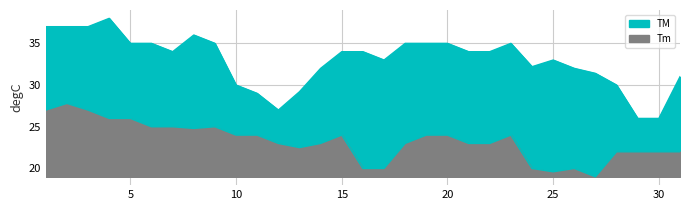

At how many categories does at least one series exceed 31?

23